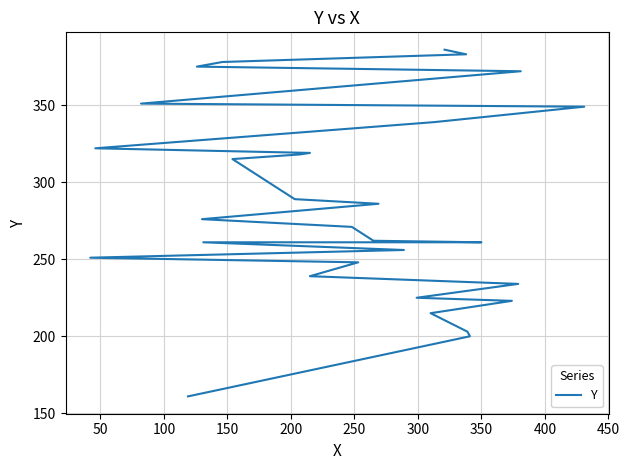

How many lines are shown in the chart?

1